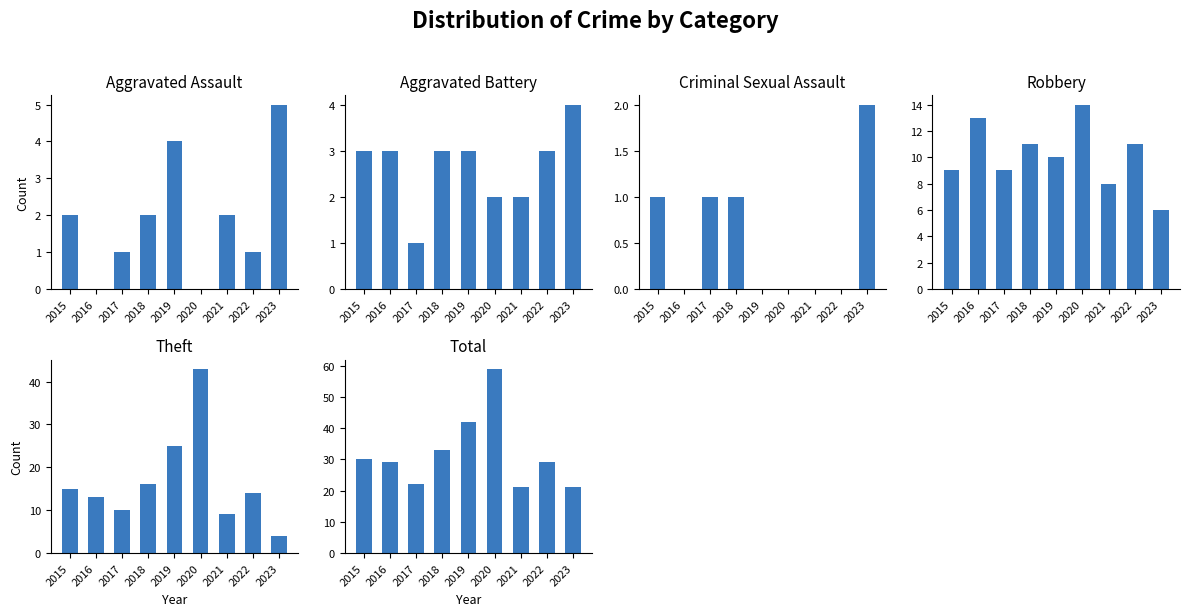

How many groups of bars are there?

9